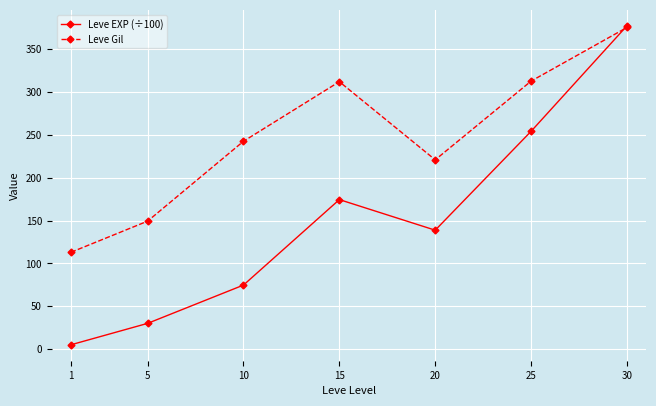

What is the sum of the Leve EXP (÷100) values at 10 and 1?

79.9